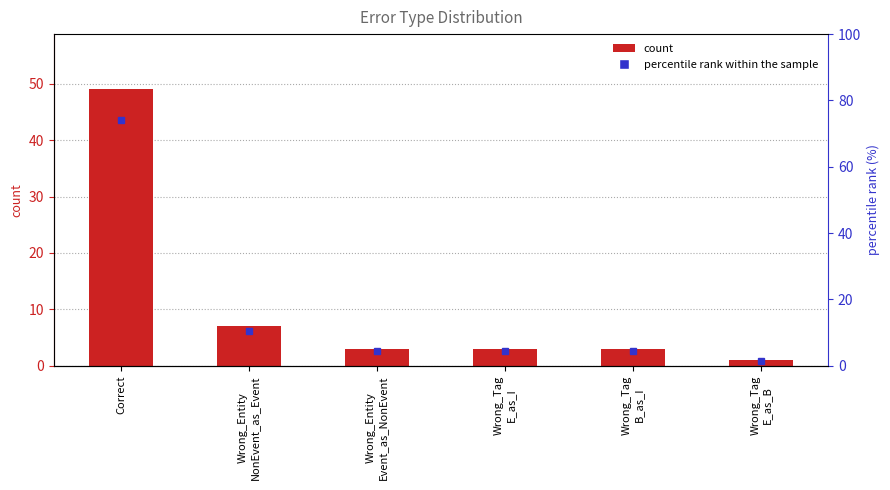

Is the value of count at Wrong_Tag
E_as_I greater than the value of percentile rank within the sample at Wrong_Entity
NonEvent_as_Event?

No